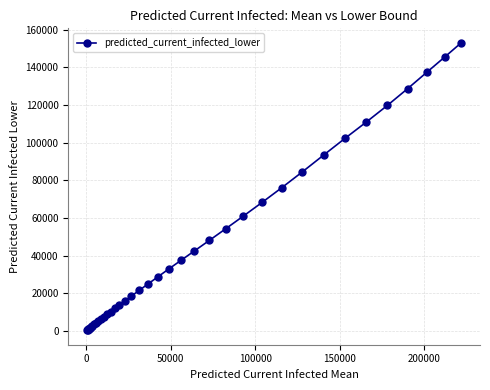

What is the difference between the maximum and minimum values?

152819